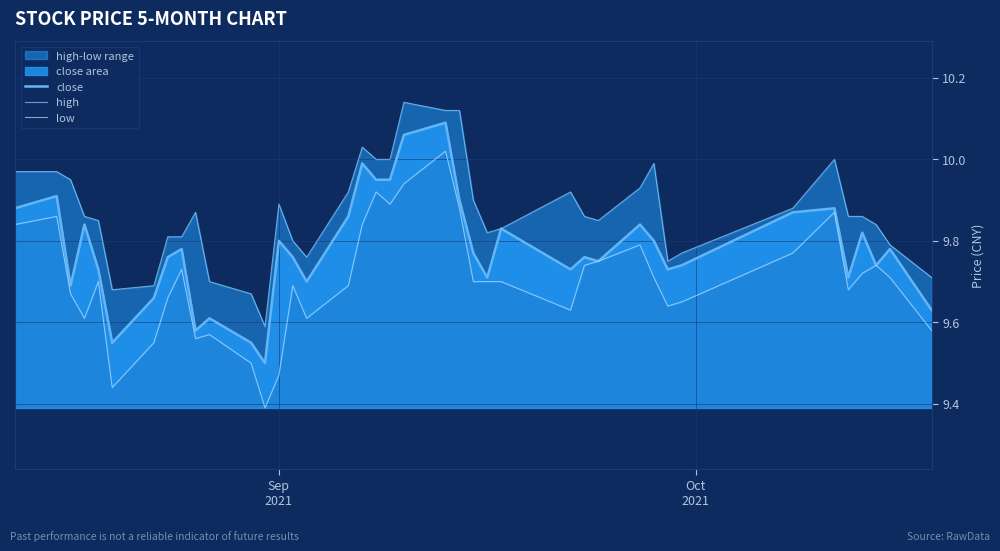

True or false: low has more than 2 interior local peaks.

True